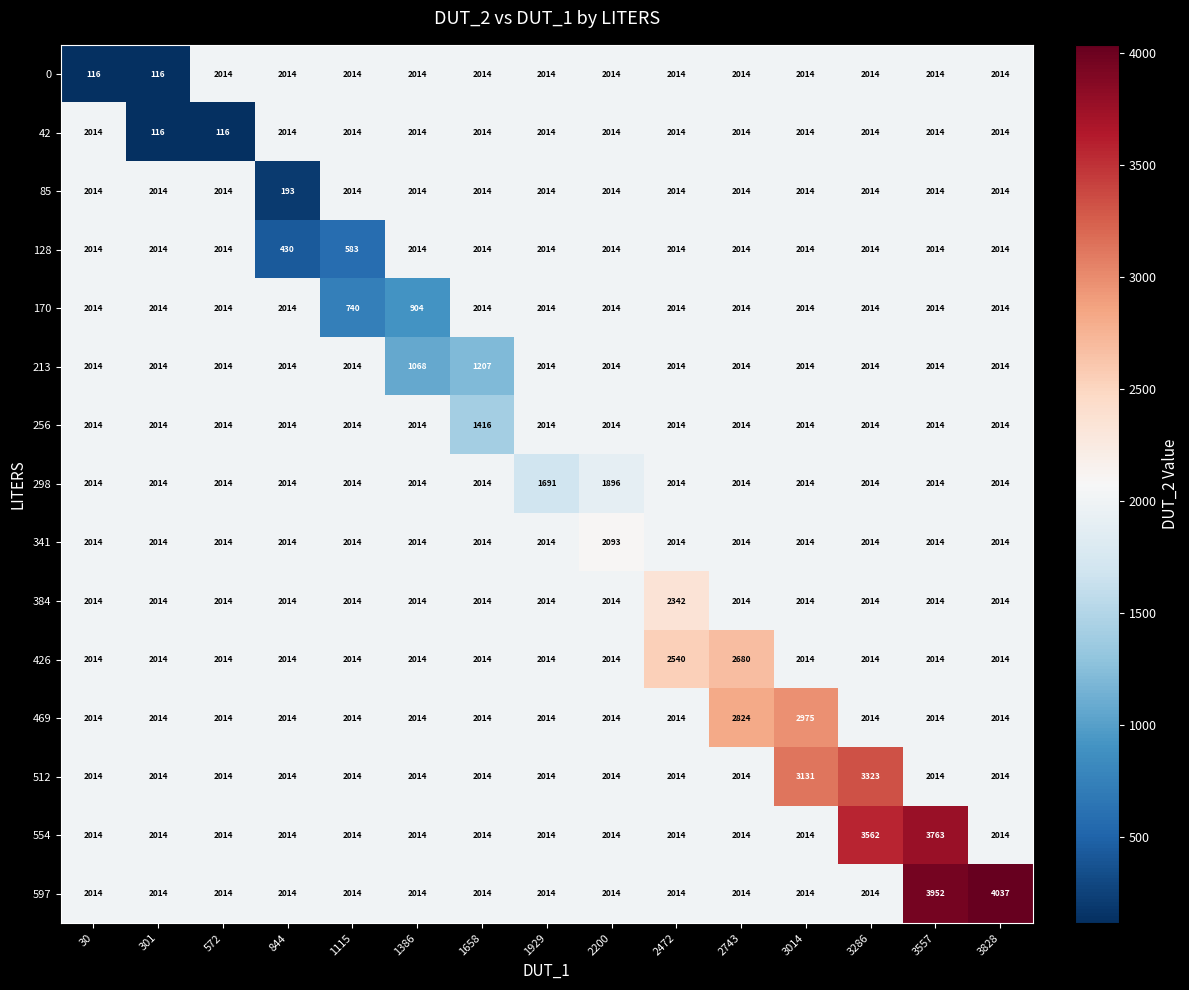

What is the sum of all 170 values?

27826